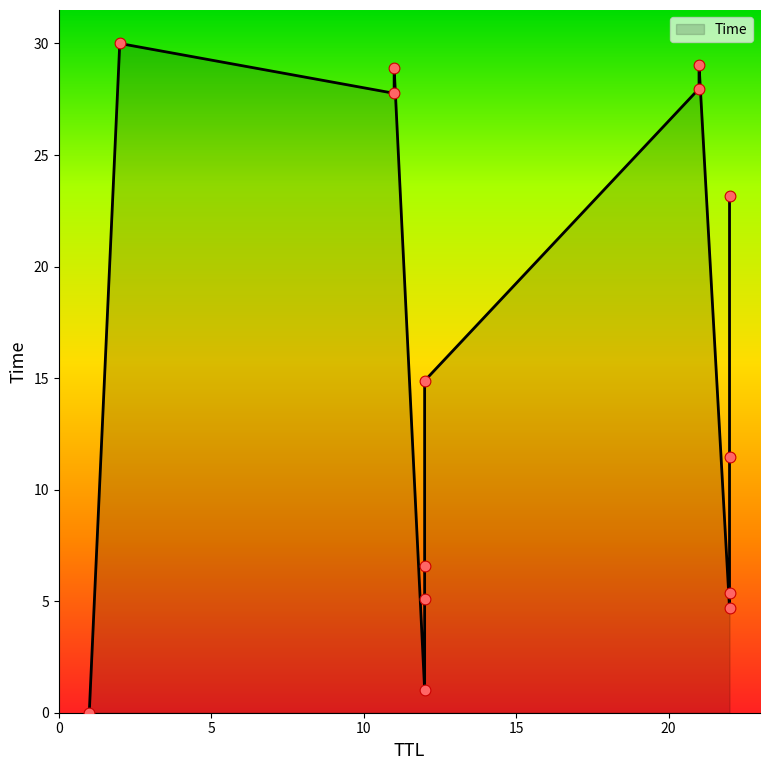

Which has a higher value, 12 or 22?

12